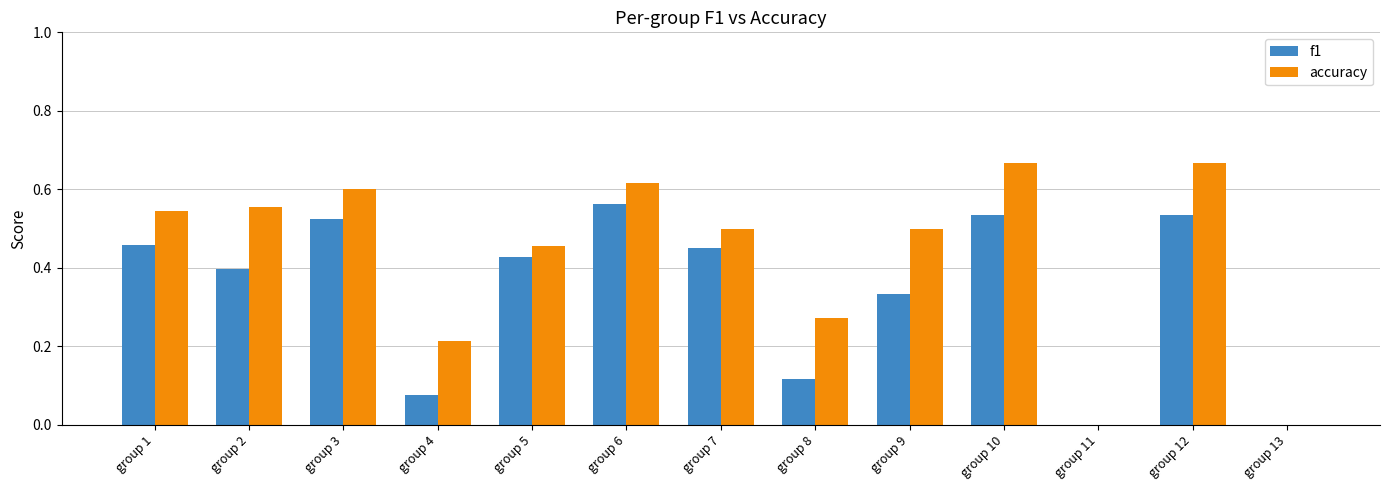

The f1 series shows 0.5 at group 1. True or false?

True